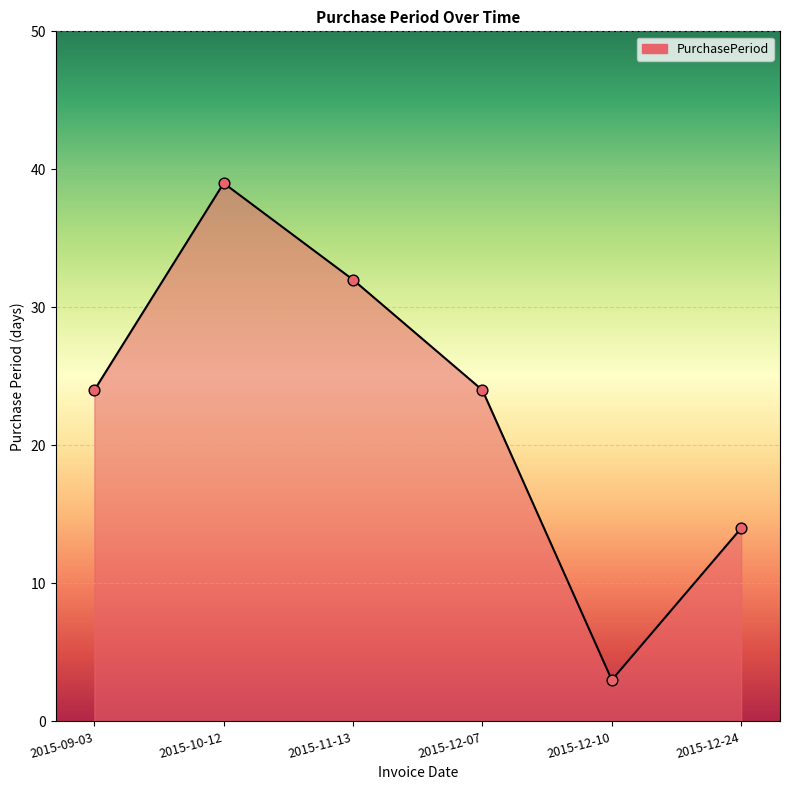

Approximately how many times larger is the value at 2015-11-13 compared to 2015-09-03?

1.3